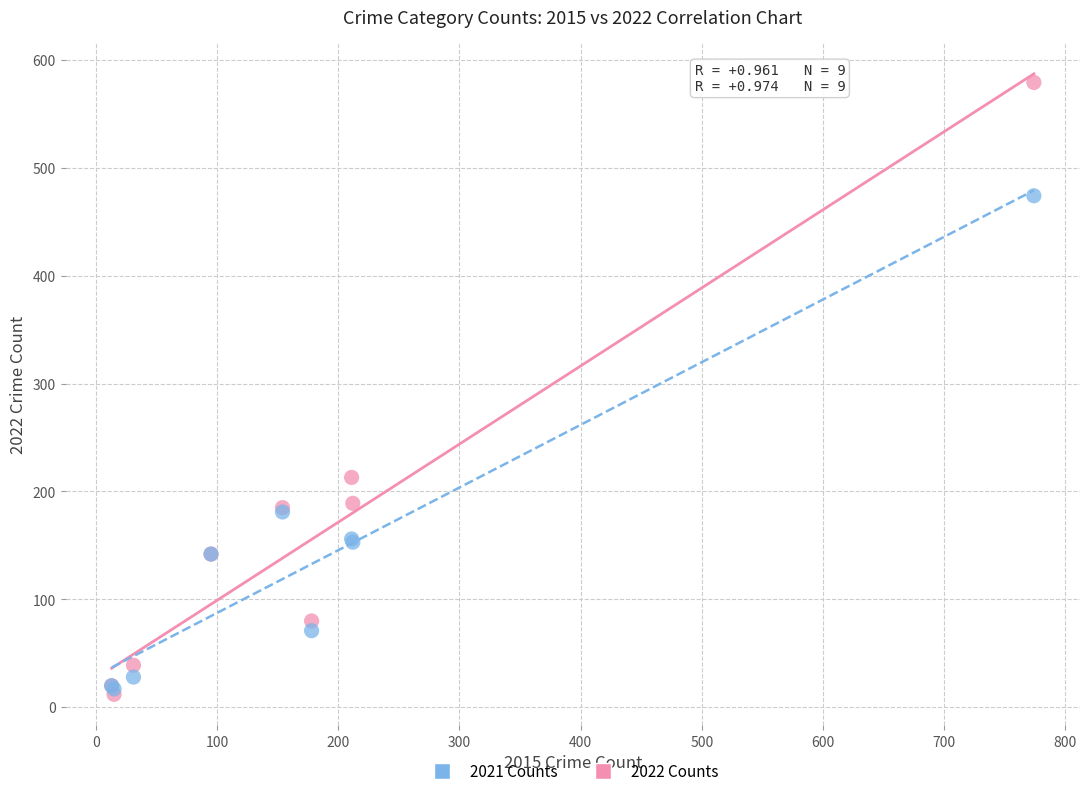

What are all the series names shown in the legend?

2021 Counts, 2022 Counts